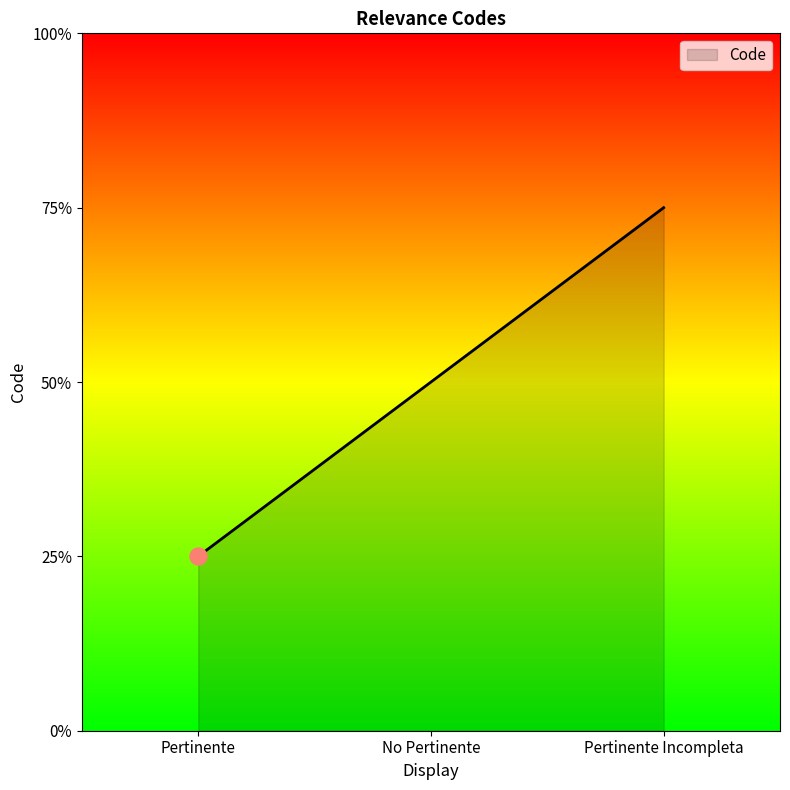

Does the chart have visible grid lines?

No